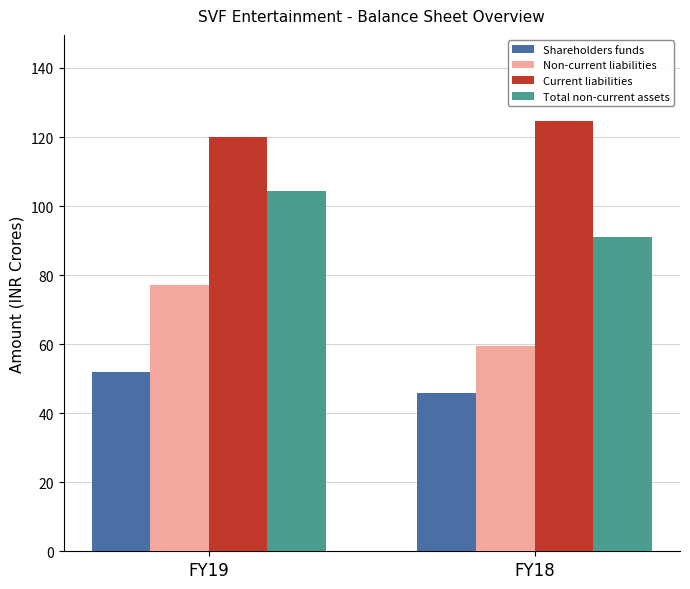

How many data points in Current liabilities are less than 124?

1